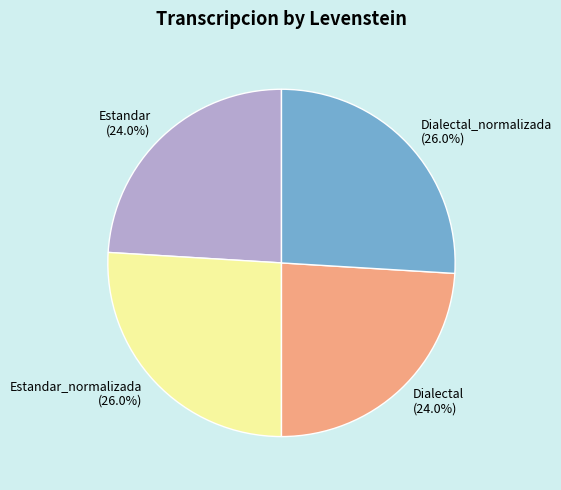

How many slices are in this pie chart?

4